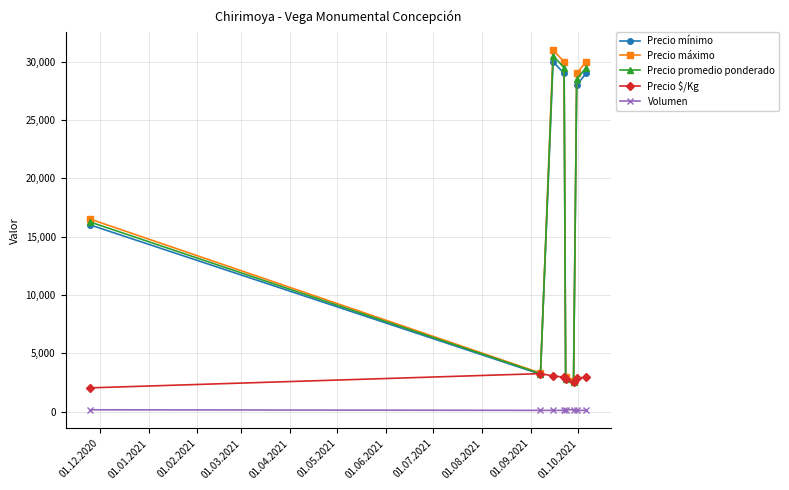

True or false: Volumen and Precio máximo cross at least once.

False